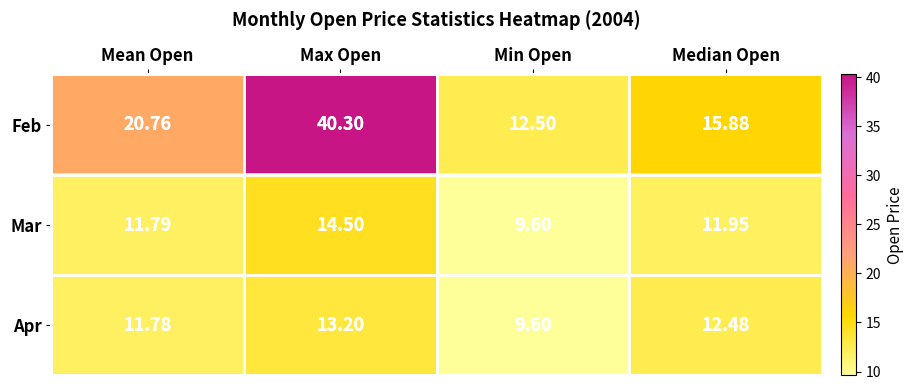

Rank the series by their maximum value, from highest to lowest.

Feb, Mar, Apr